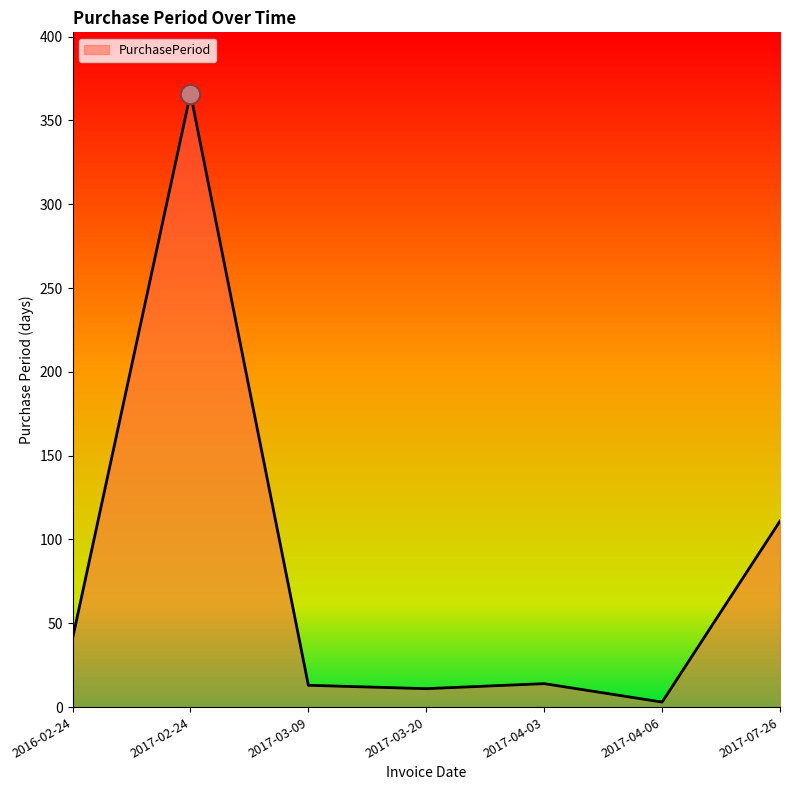

Read the value at 2016-02-24, to the nearest 50.

50